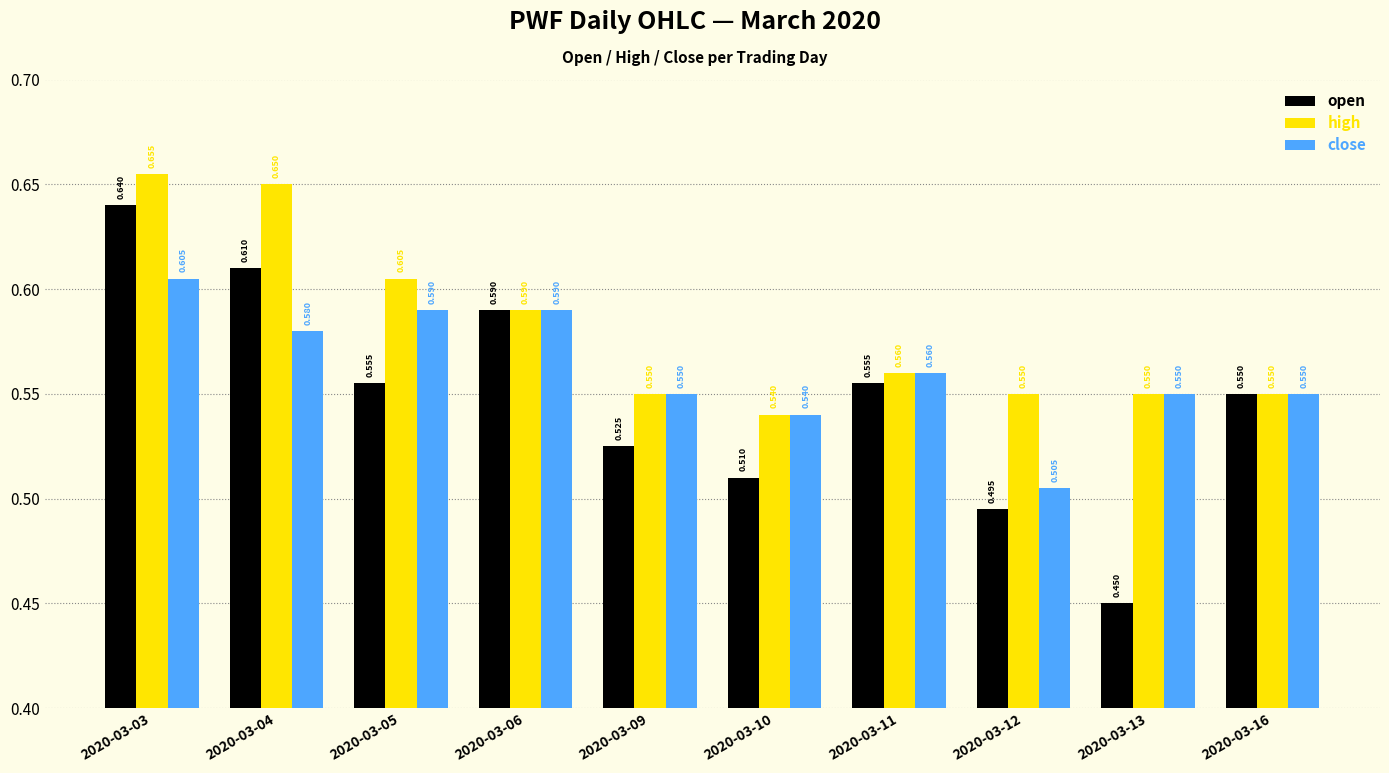

List the series in order of their peak value, lowest first.

close, open, high